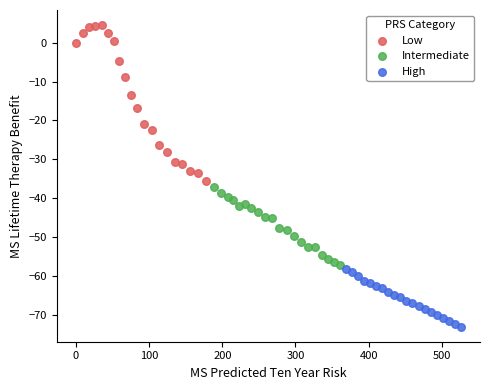

Which series contains the highest Y value?

Low